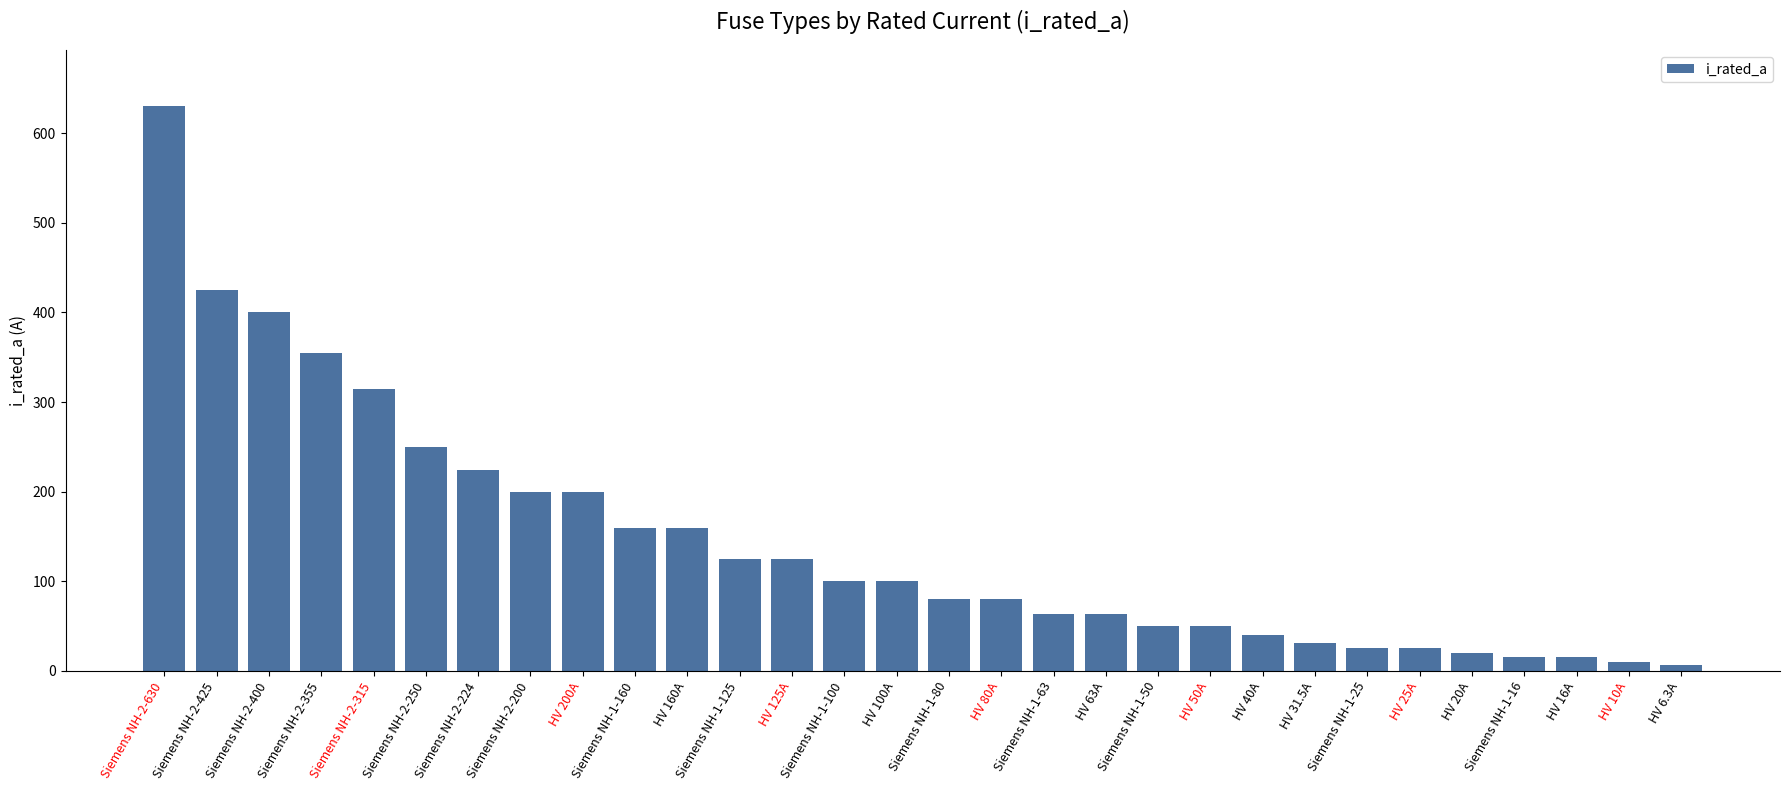

How many categories are shown in the chart?

30